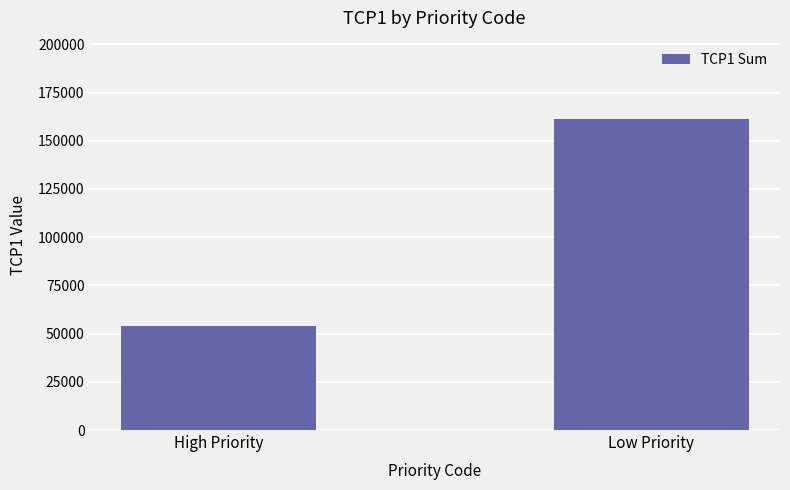

What is the sum of the values at High Priority and Low Priority?

215654.4